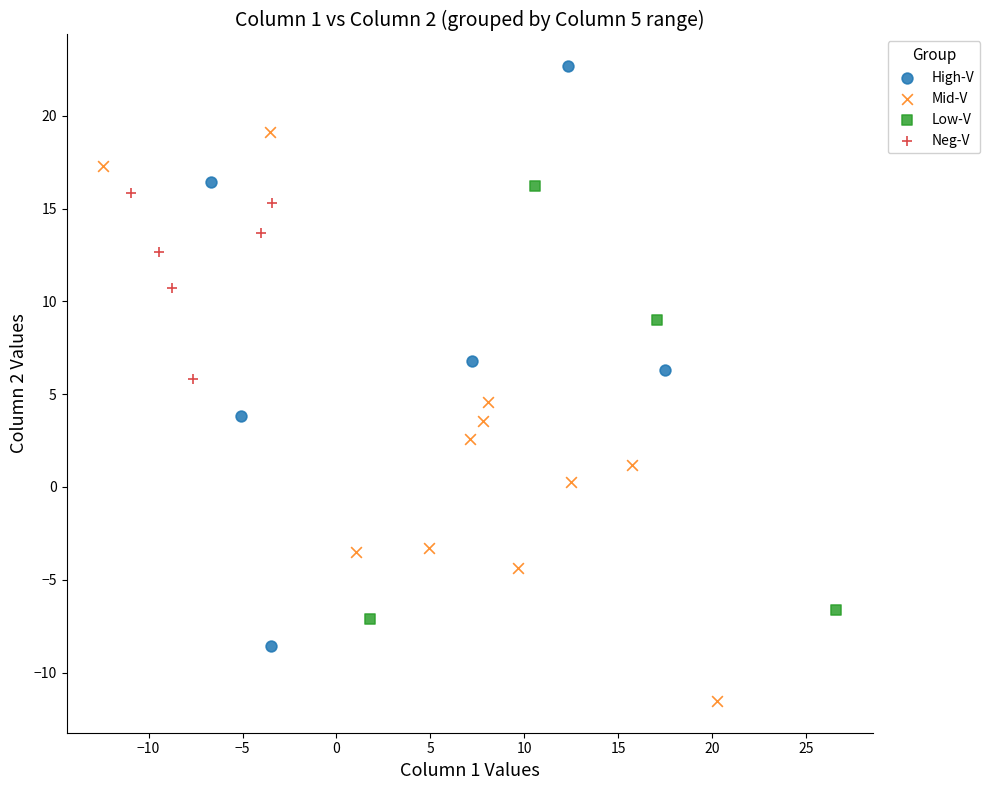

Which series reaches the minimum Y coordinate?

Mid-V